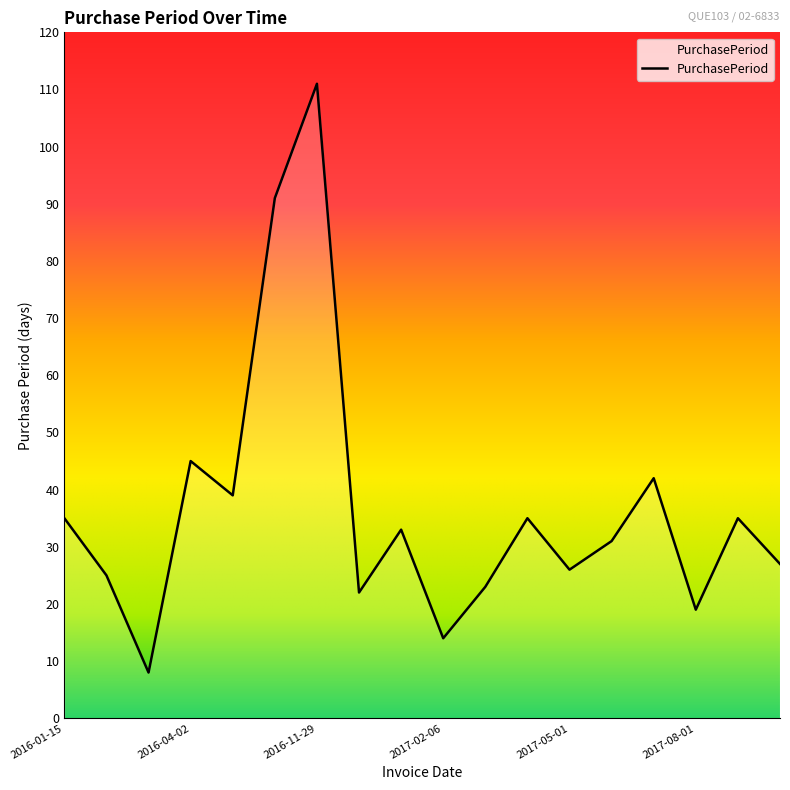

How many values are below 33?

9